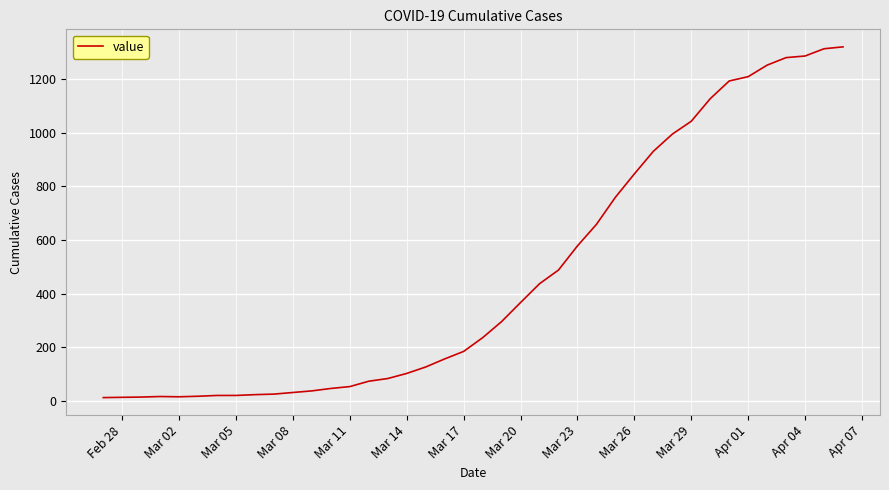

What is the sum of all values?

18689